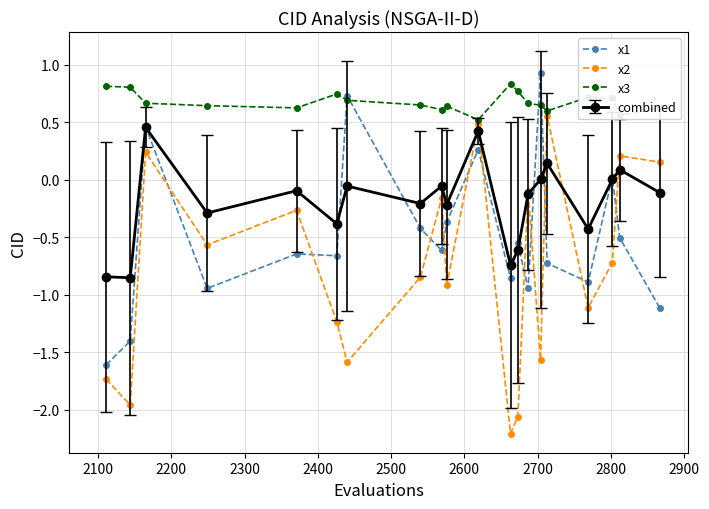

True or false: x2 has more than 2 interior local peaks.

True